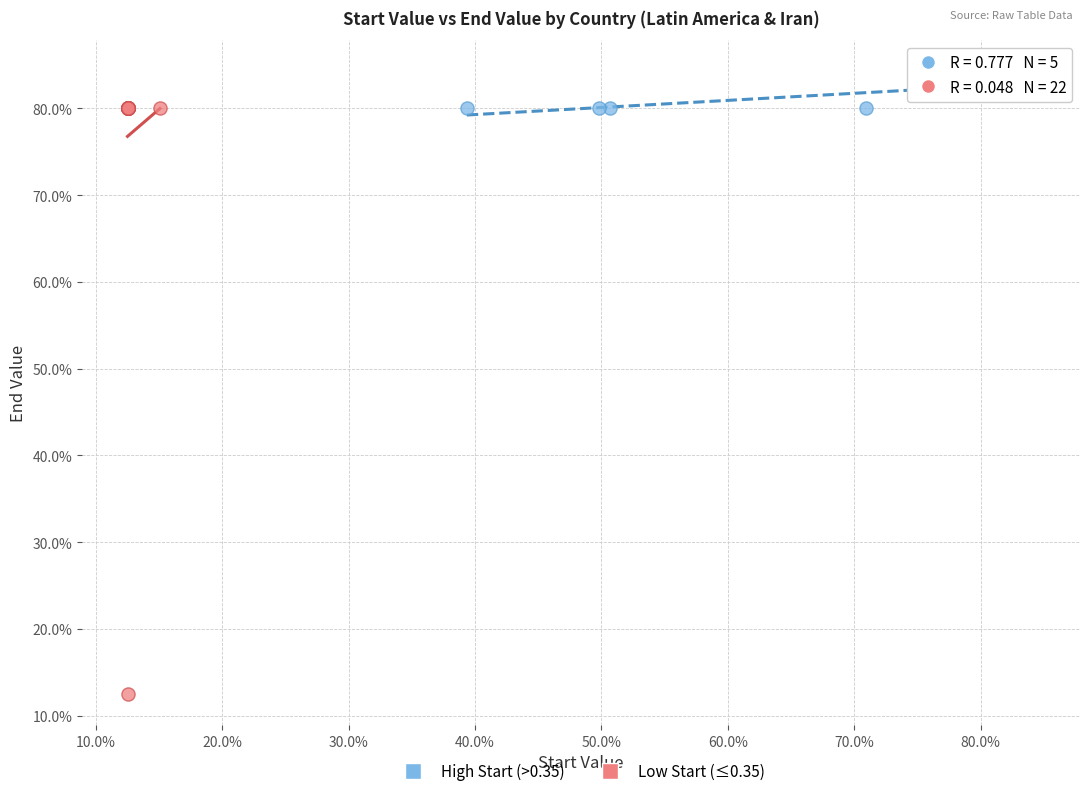

What are all the series names shown in the legend?

High Start (>0.35), Low Start (≤0.35)